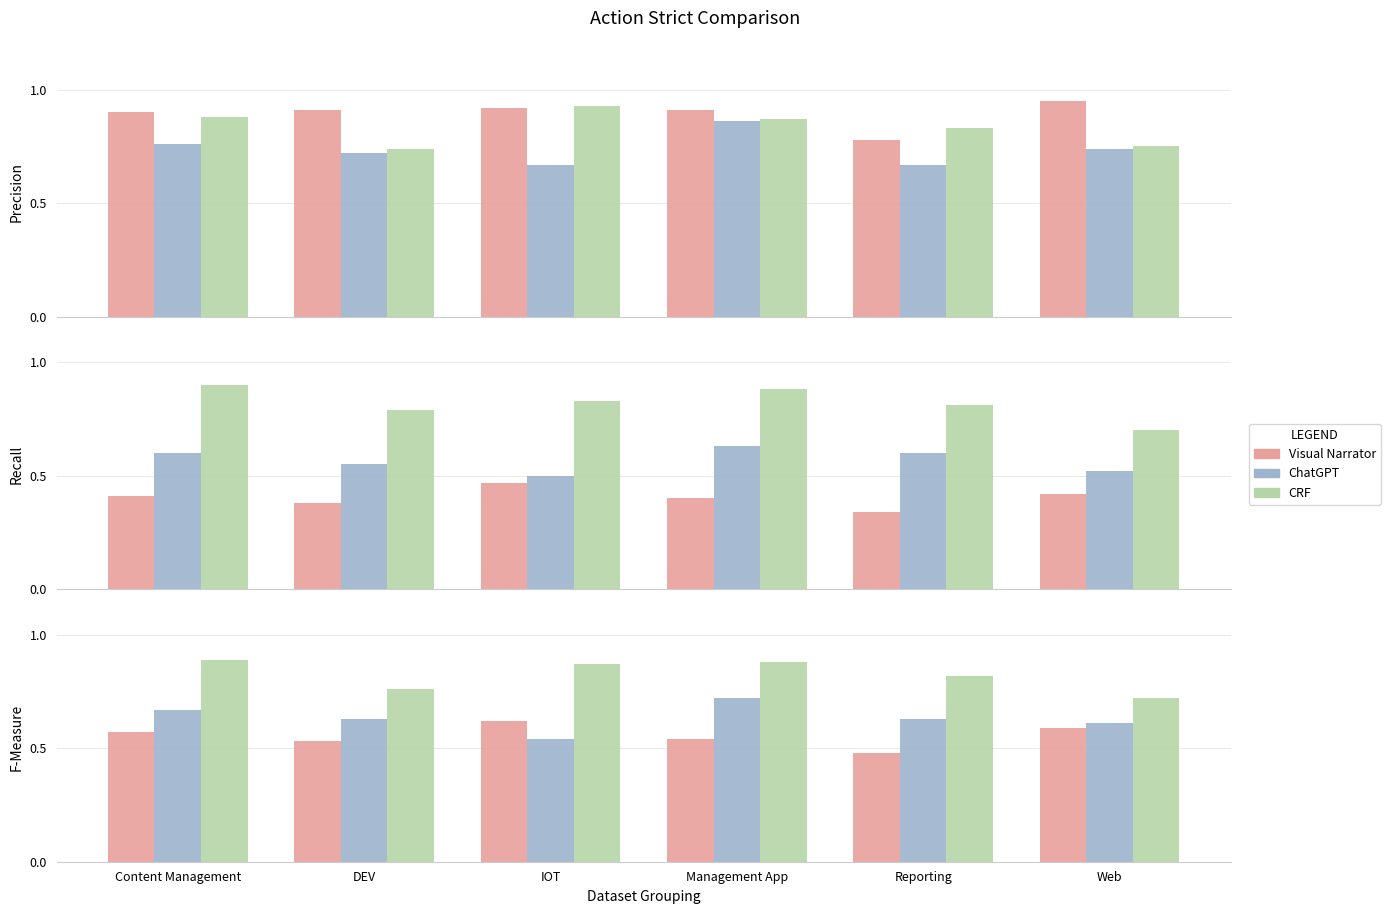

List the series in order of their overall mean, lowest first.

Visual Narrator, ChatGPT, CRF